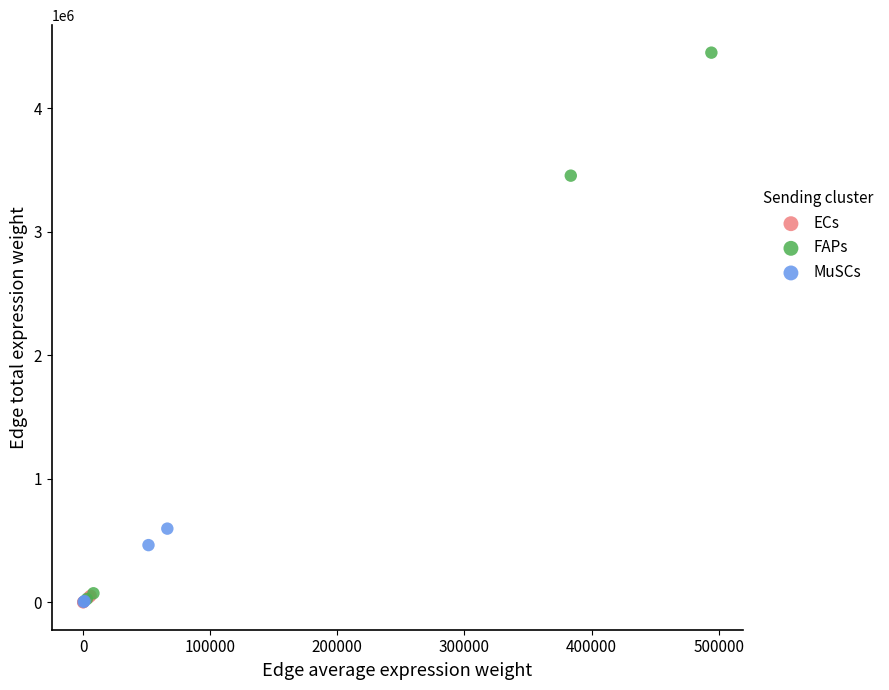

What are all the series names shown in the legend?

ECs, FAPs, MuSCs